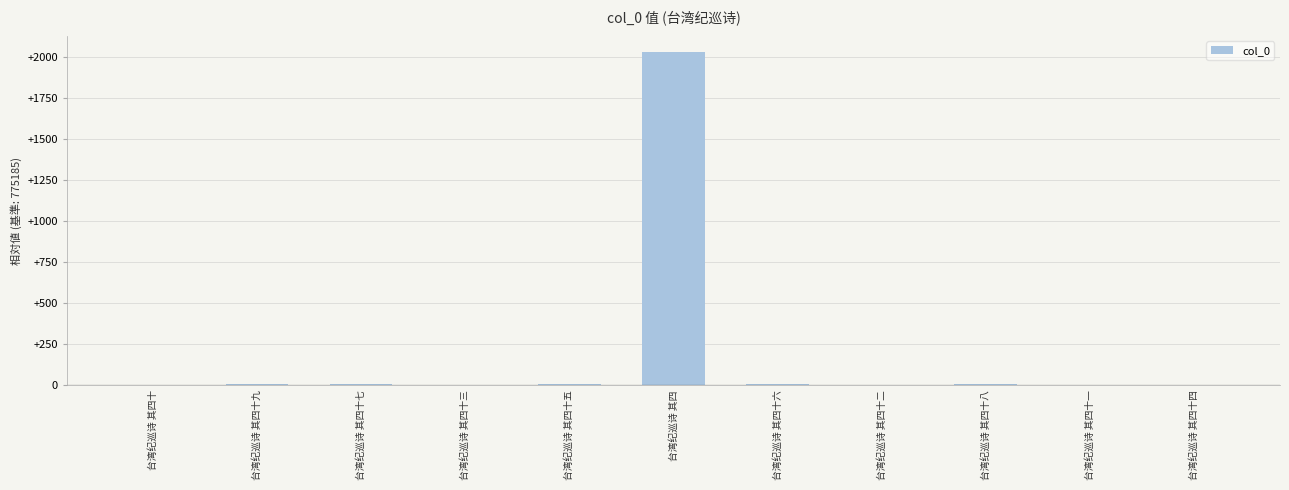

At which category does the chart reach its peak across all series?

台湾纪巡诗 其四